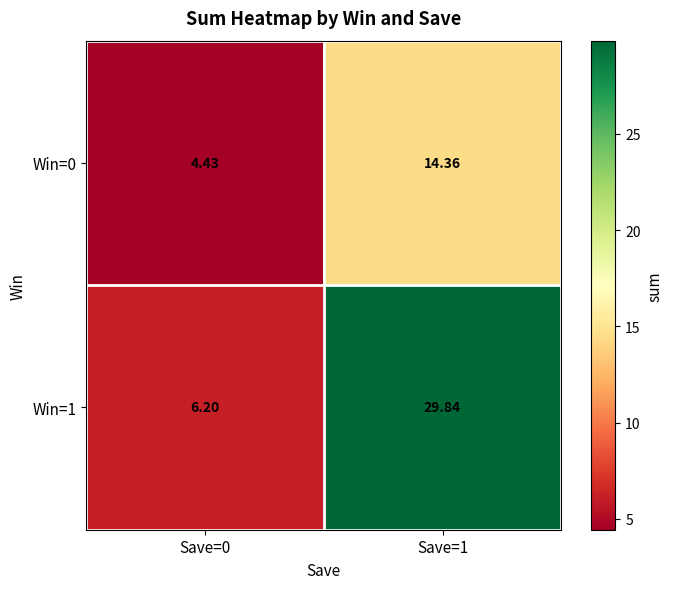

Which series has the widest spread of values?

Win=1